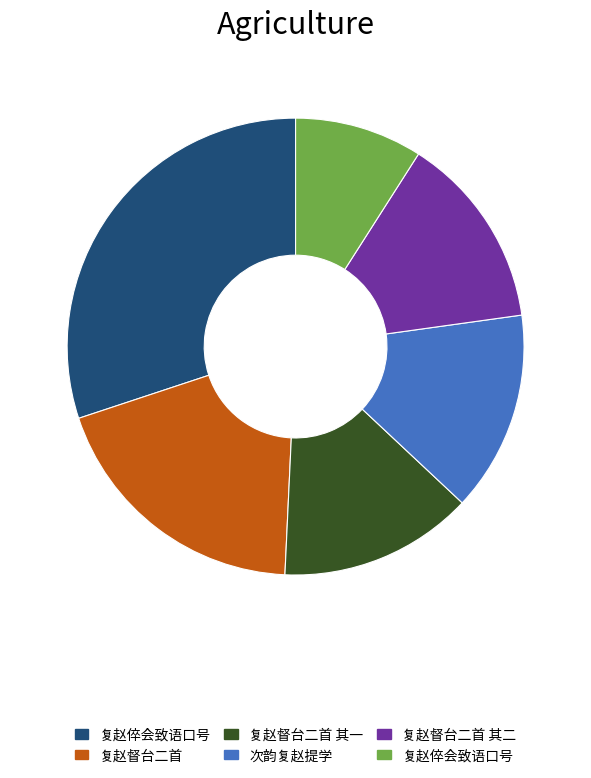

Is there any slice that represents more than half of the pie?

No